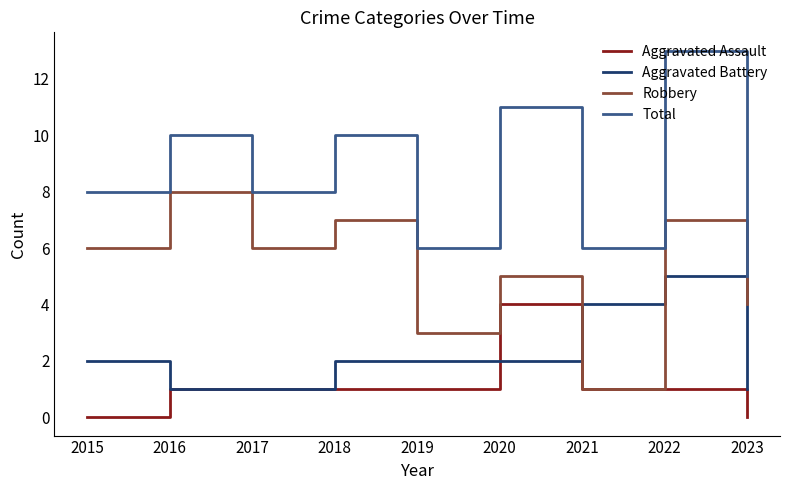

What value does the Aggravated Assault series have at 2020?

4